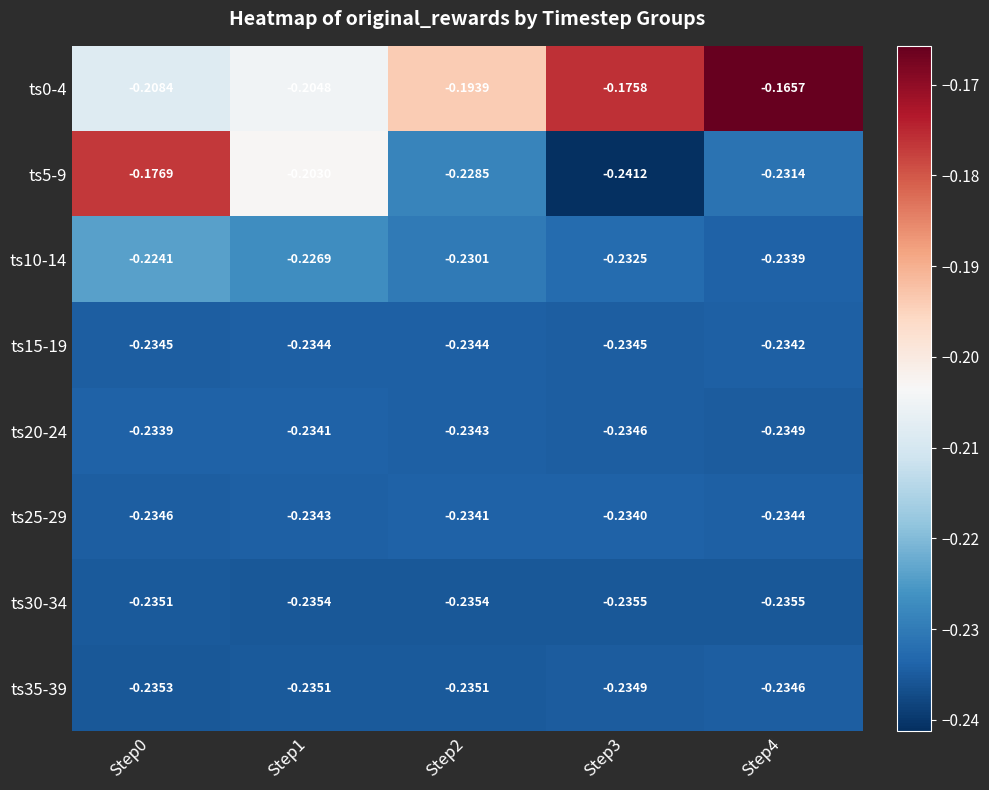

Is the value of ts0-4 at Step1 greater than the value of ts5-9 at Step4?

Yes